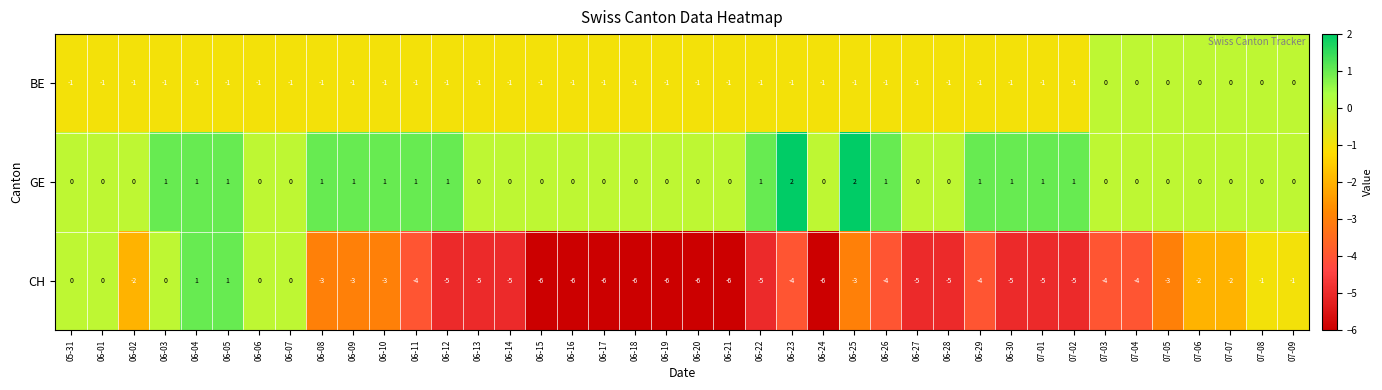

Which series has the largest total across all categories?

GE